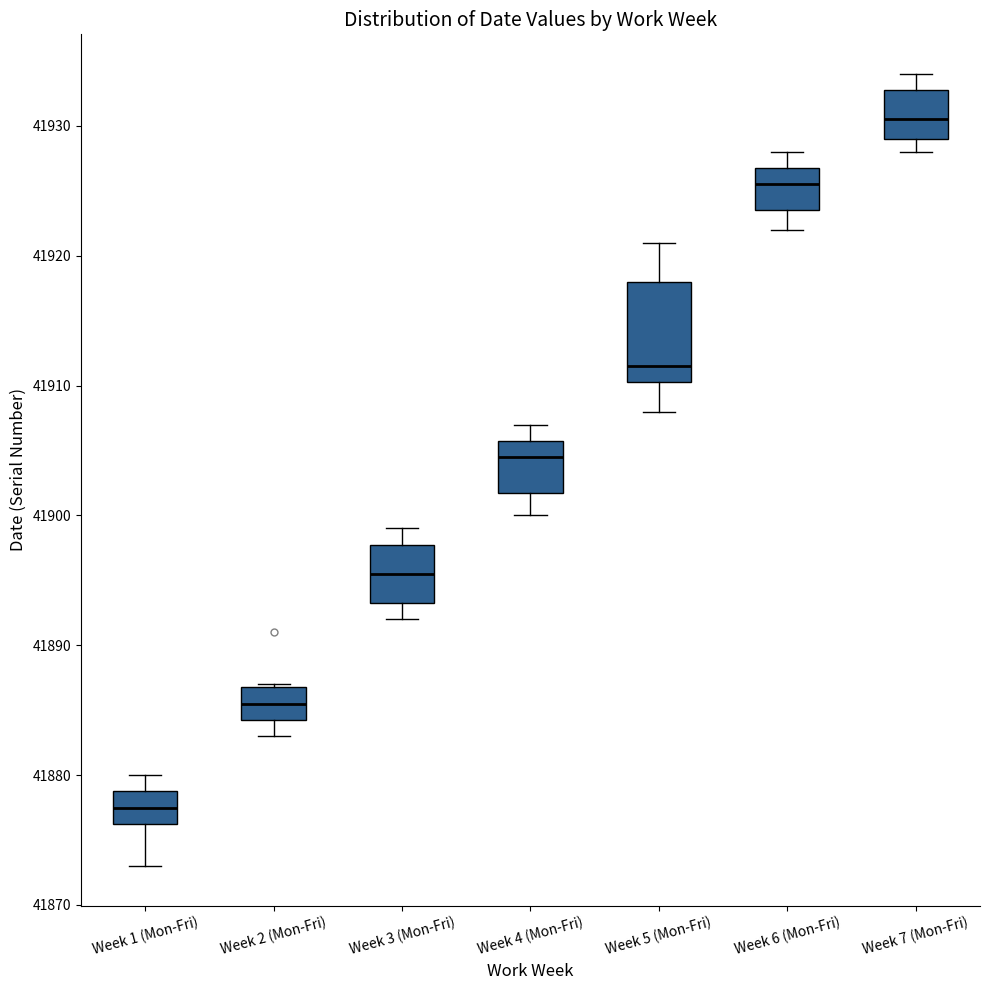

Which box's median line is the highest?

Week 7 (Mon-Fri)